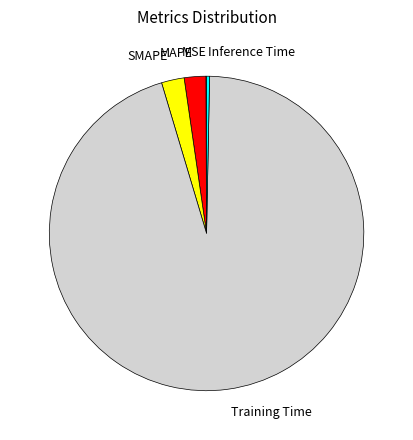

Rank the categories by value from lowest to highest.

MSE, Inference Time, MAPE, SMAPE, Training Time